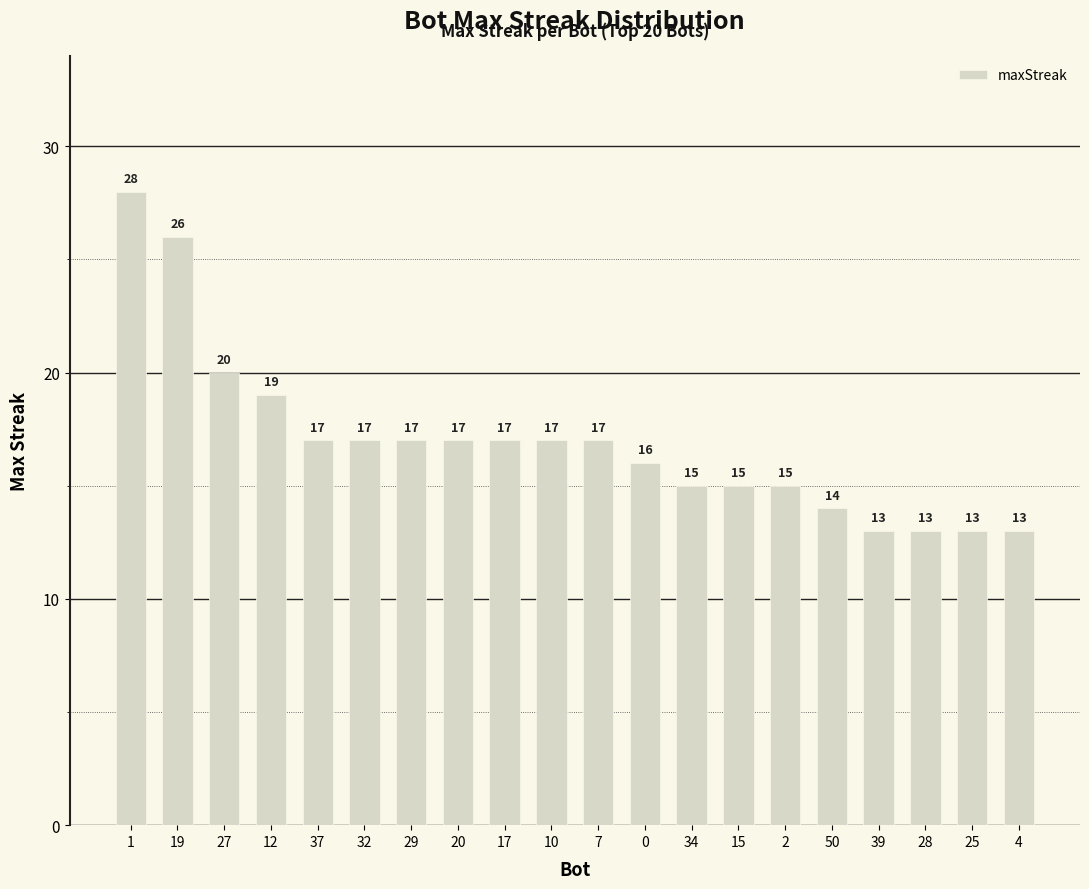

What is the greatest value displayed?

28